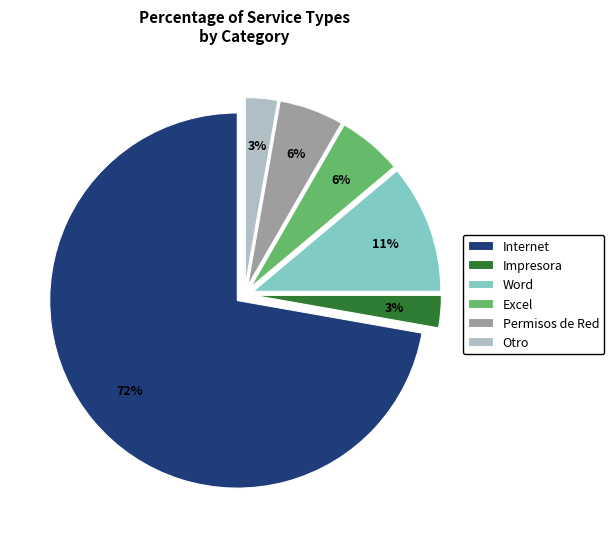

Does Internet account for over 50% of the chart?

Yes